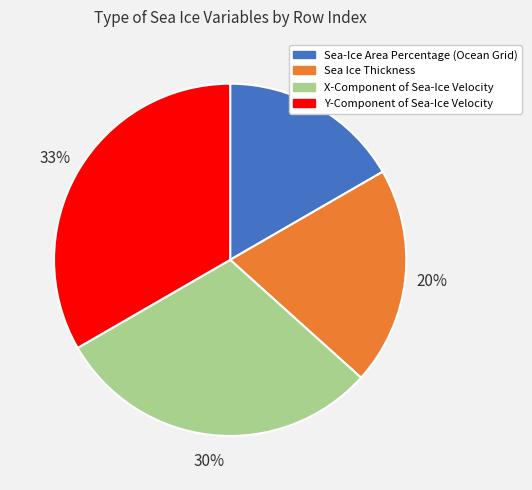

Which category has the smallest portion of the pie?

Sea-Ice Area Percentage (Ocean Grid)